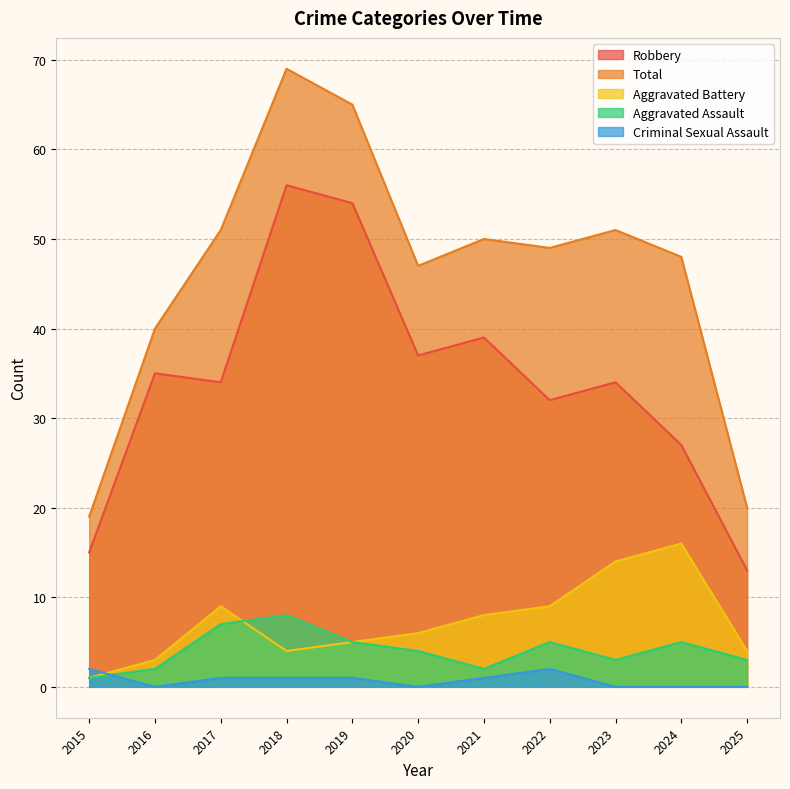

Between which two adjacent categories do Criminal Sexual Assault and Aggravated Assault first intersect?

2015 and 2016